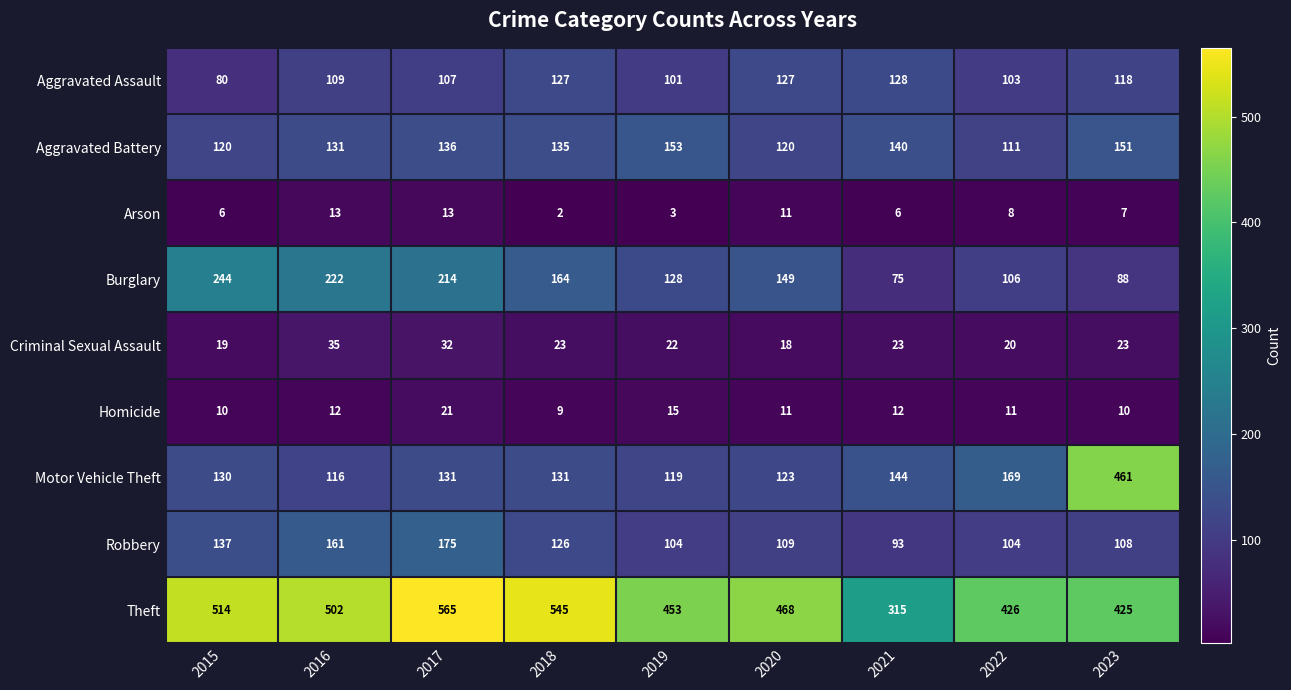

Rank the series by their maximum value, from lowest to highest.

Arson, Homicide, Criminal Sexual Assault, Aggravated Assault, Aggravated Battery, Robbery, Burglary, Motor Vehicle Theft, Theft